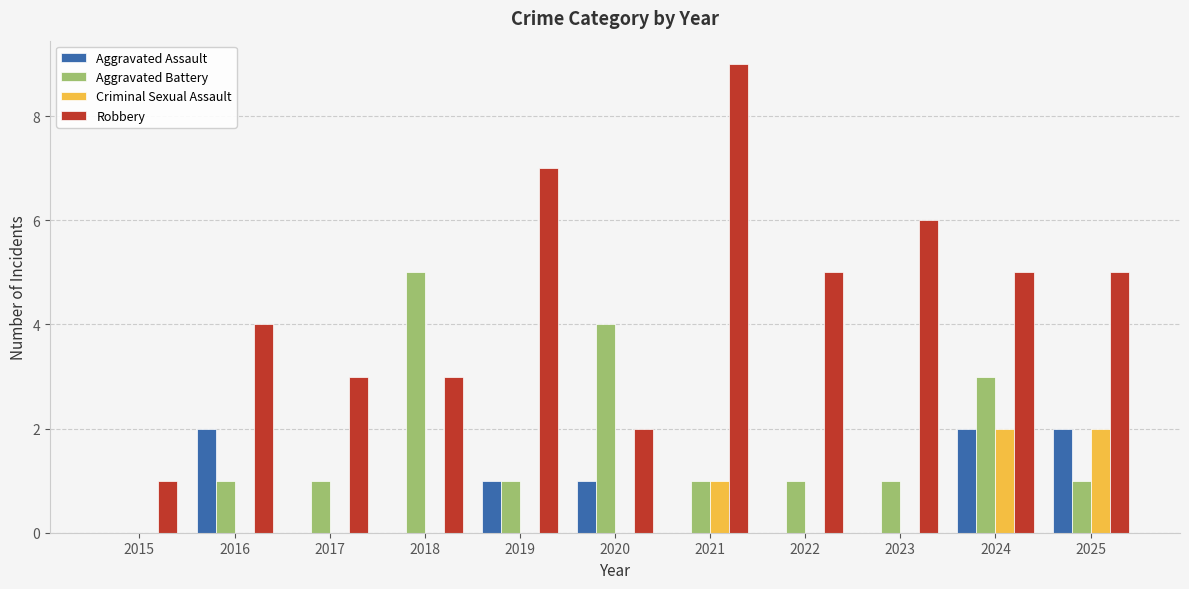

Between 2021 and 2025, which series saw the biggest shift?

Robbery